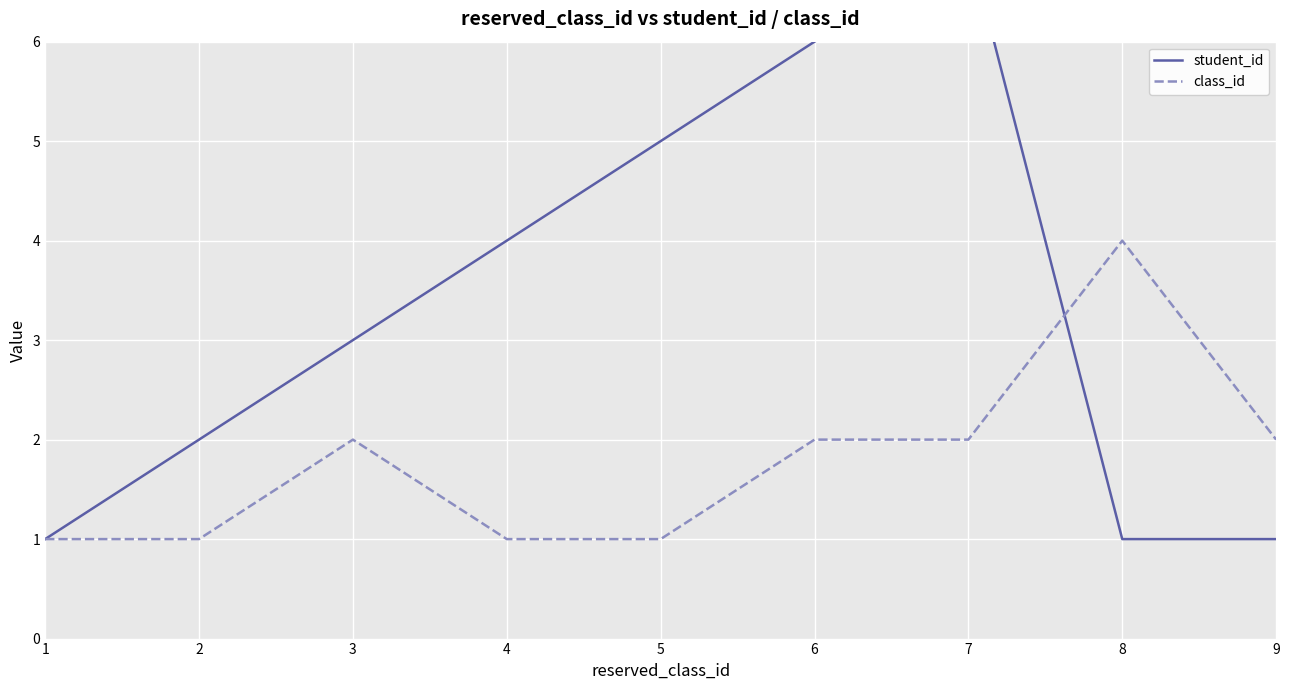

What are all the series names shown in the legend?

student_id, class_id